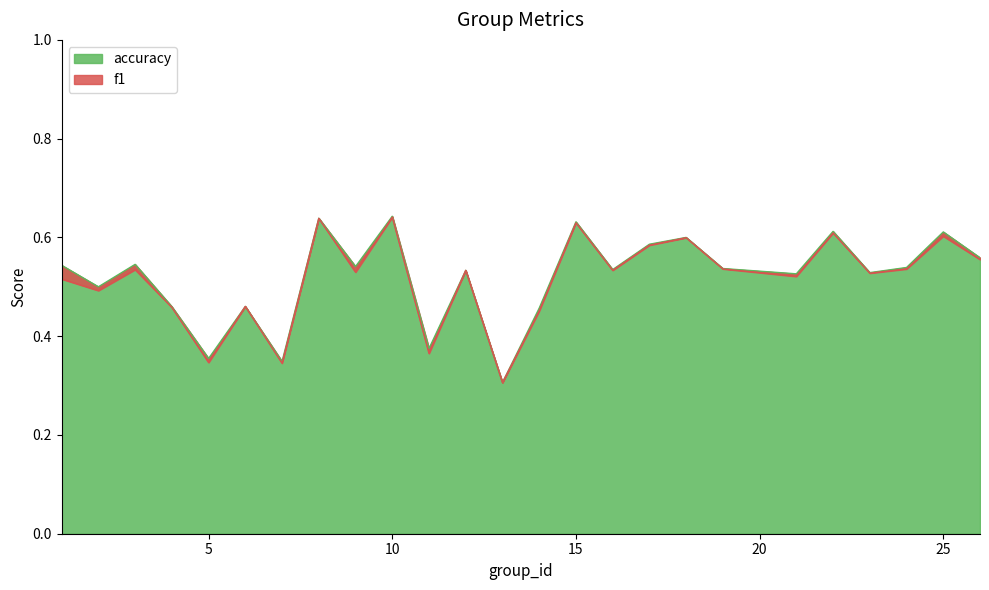

What are all the series names shown in the legend?

f1, accuracy